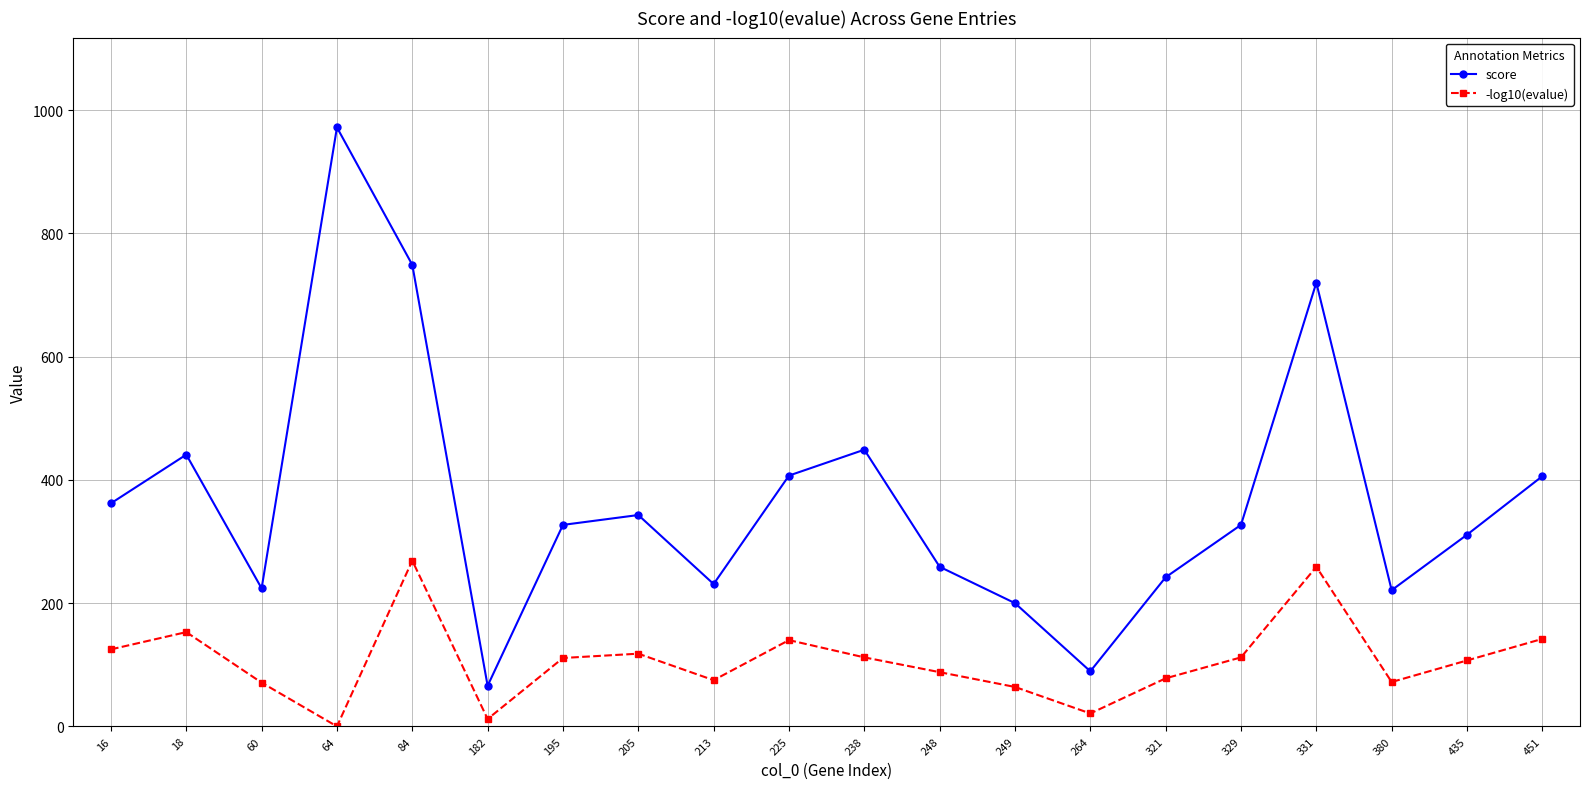

The score series shows 392.4 at 321. True or false?

False